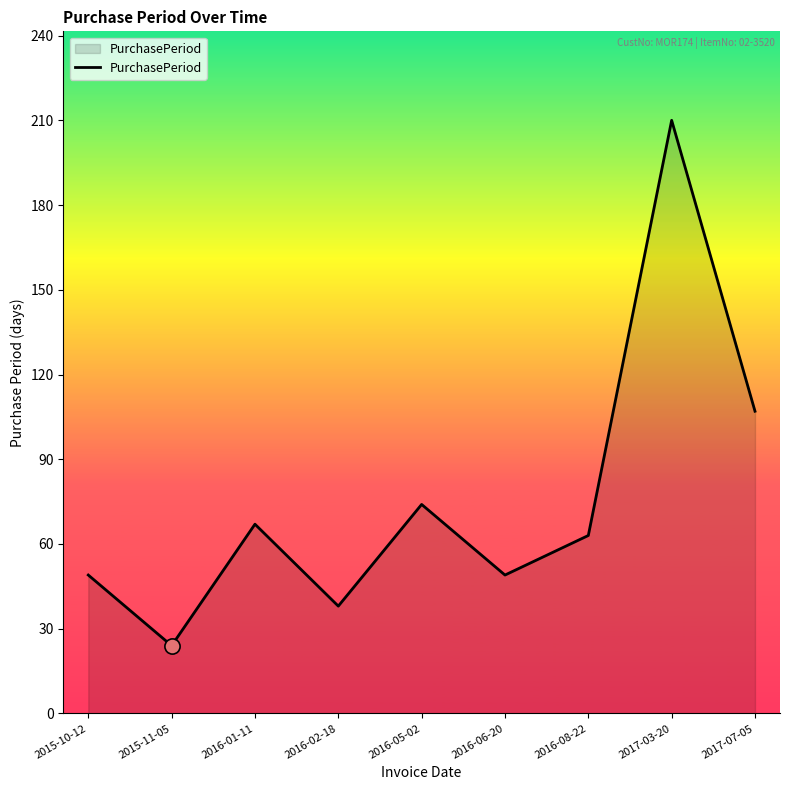

What is the change in value from 2016-02-18 to 2017-07-05?

+69